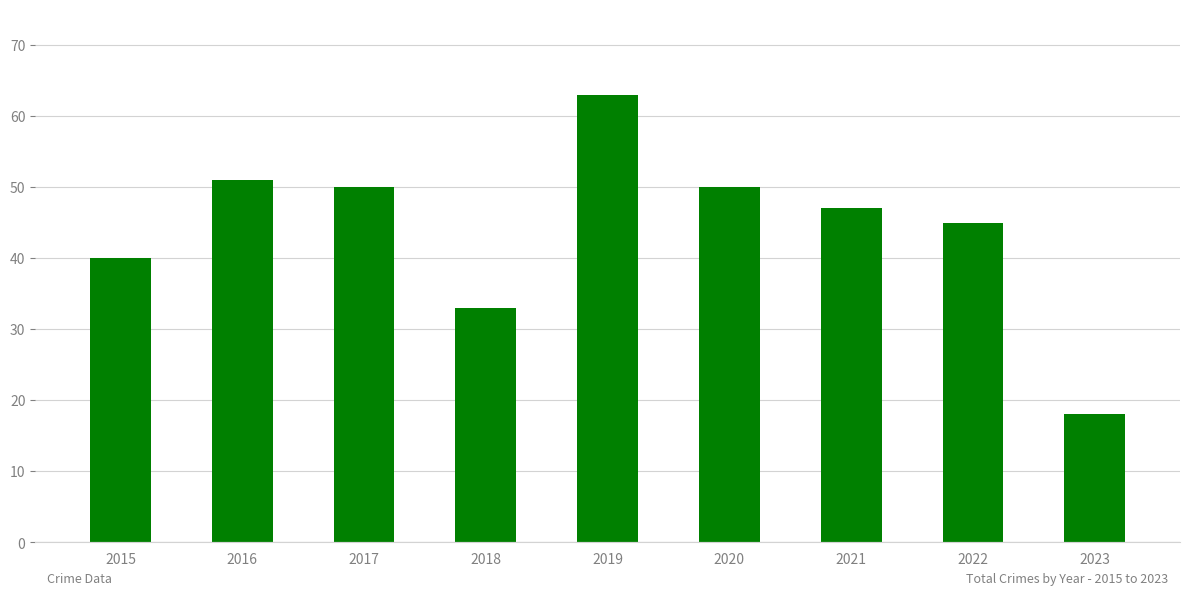

What is the smallest value displayed?

18